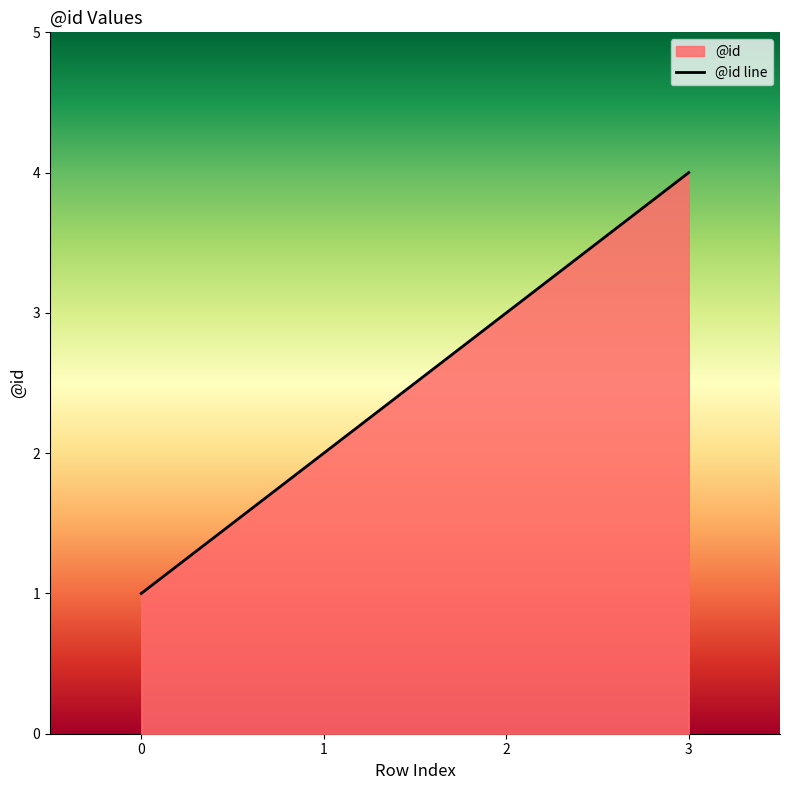

What is the difference between the maximum and minimum values?

3